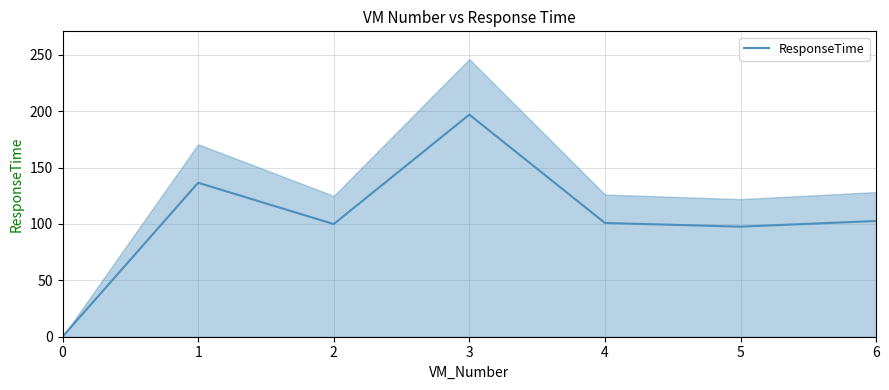

At which category does the chart reach its peak across all series?

3